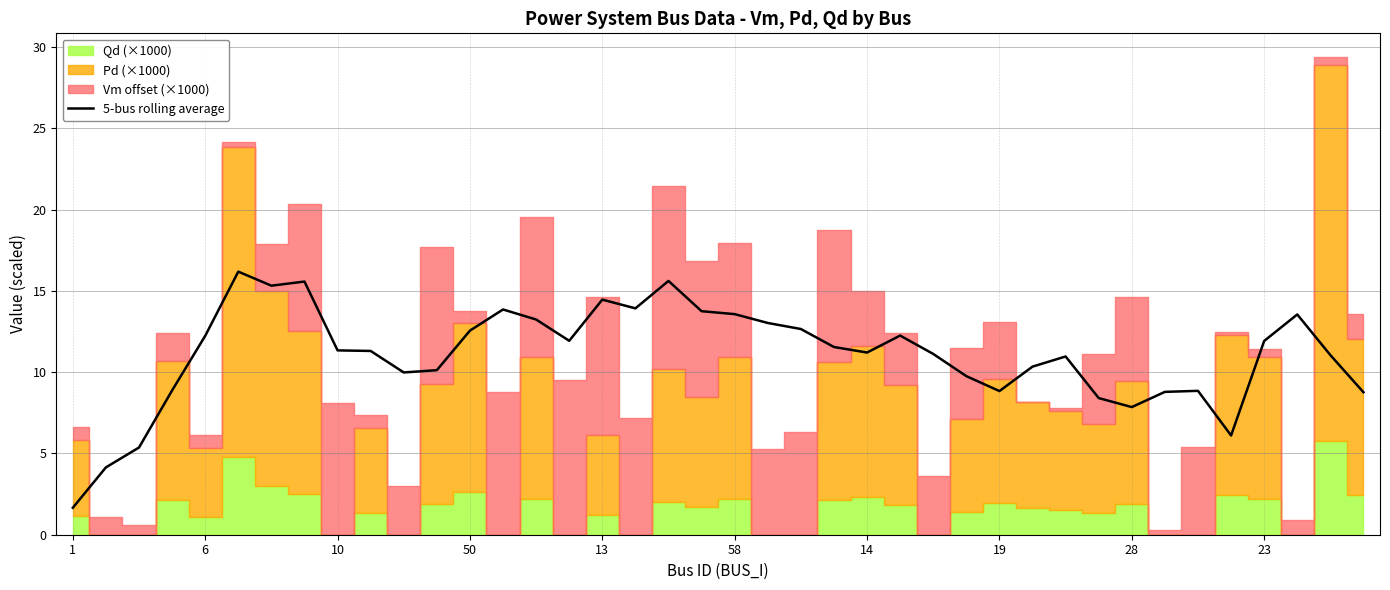

What is the highest value of the 5-bus rolling average series?

16.2